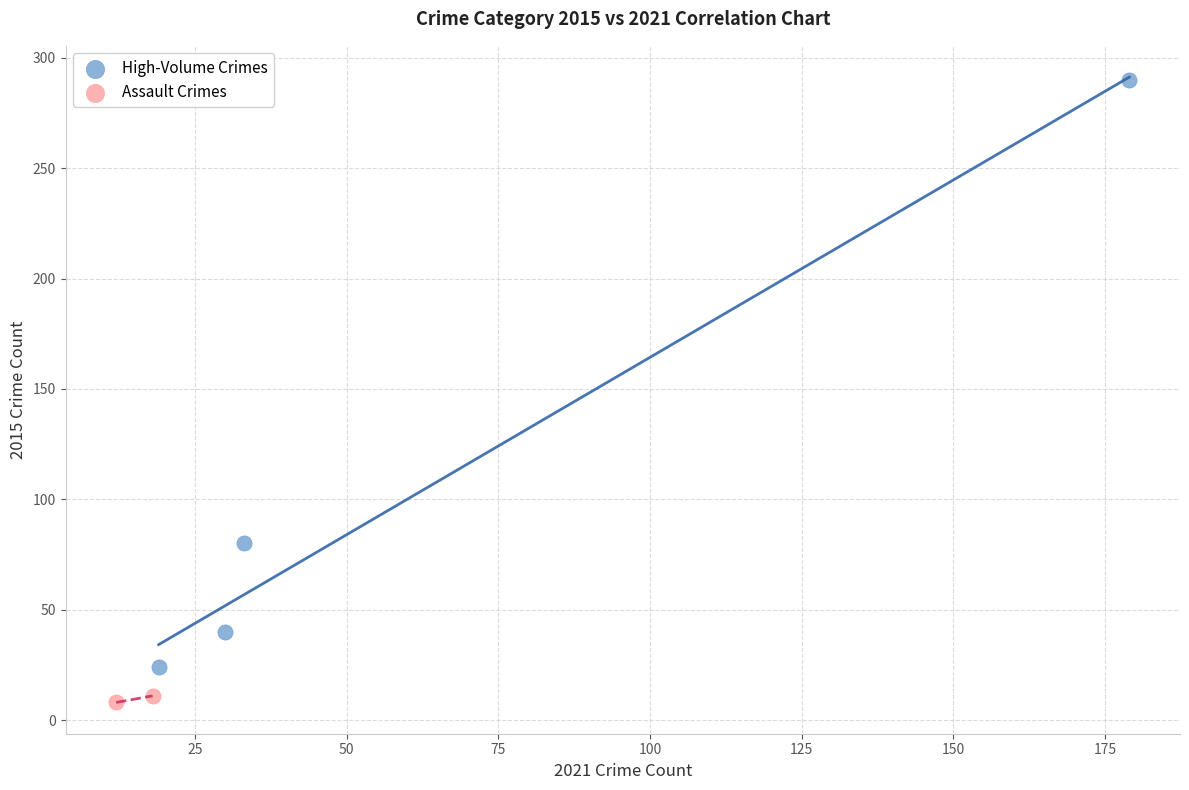

What are all the series names shown in the legend?

High-Volume Crimes, Assault Crimes